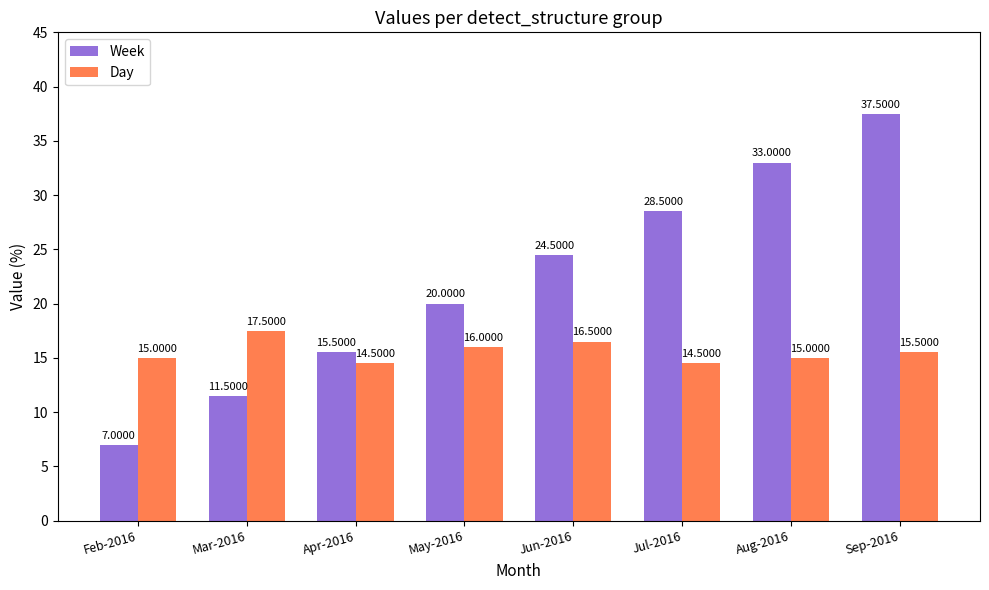

What are all the series names shown in the legend?

Week, Day